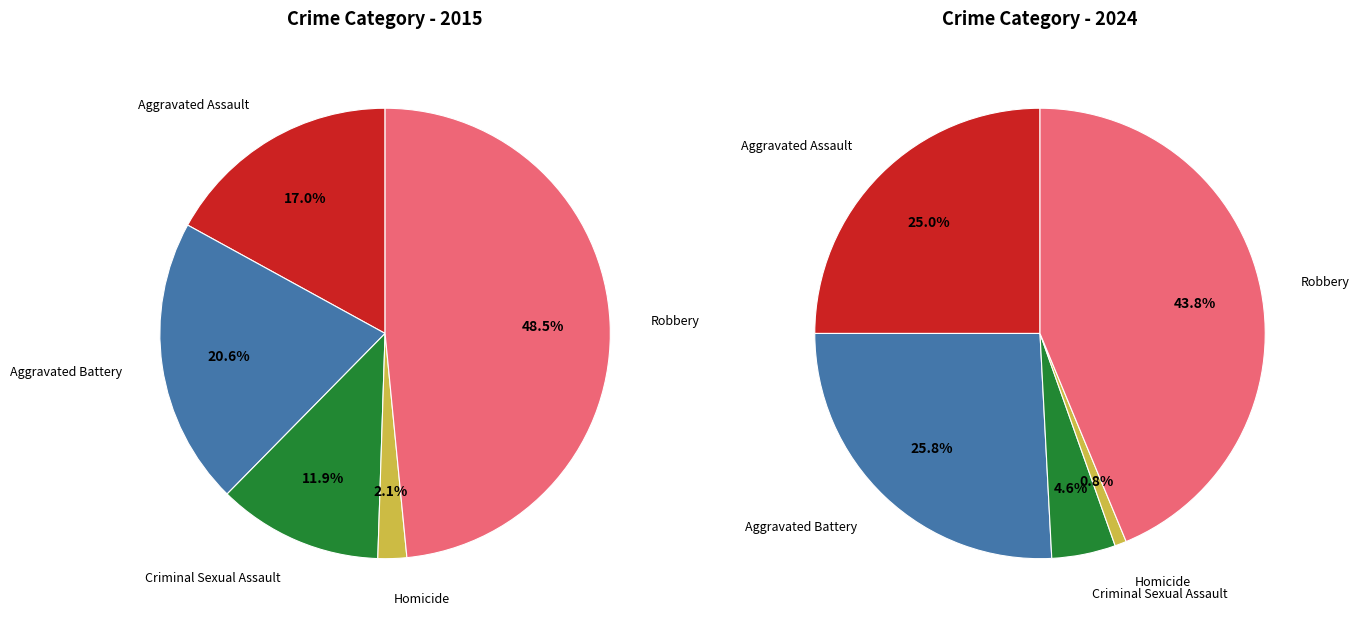

How many slices are in this pie chart?

5